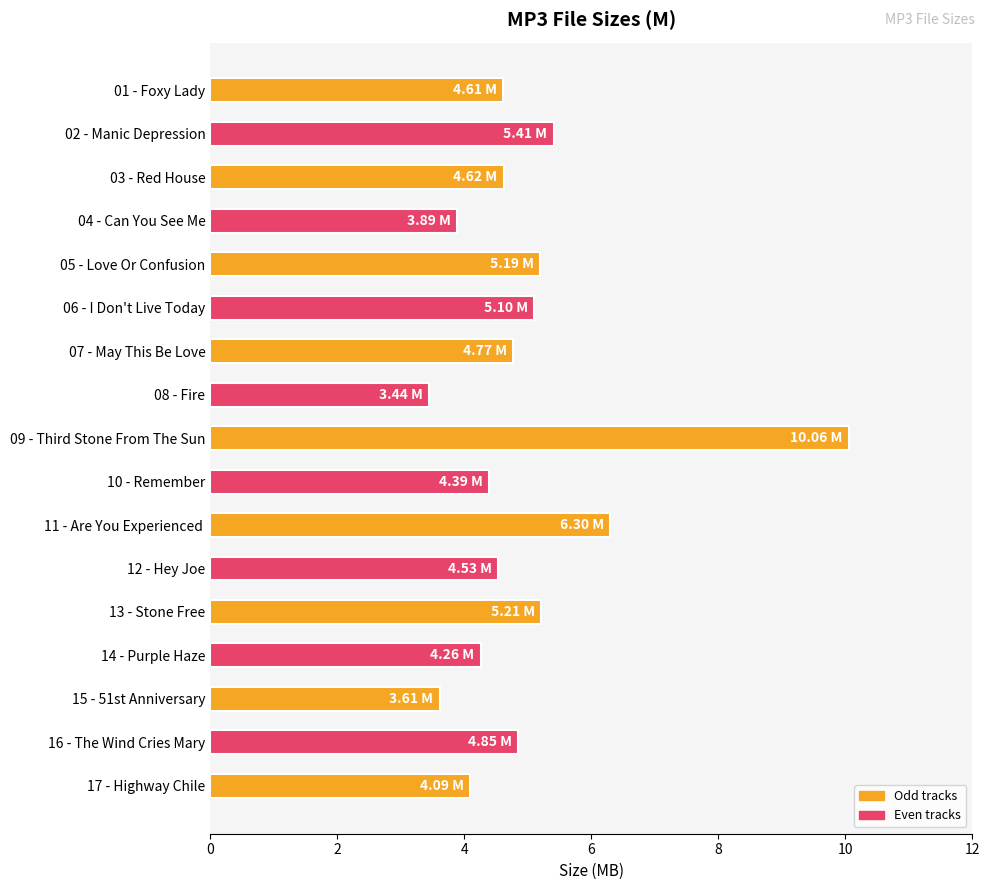

What is the difference between the maximum and minimum values?

6.6